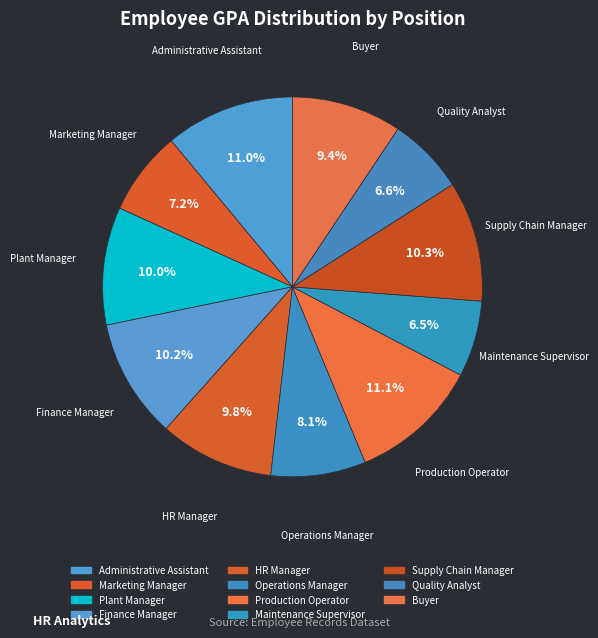

How many segments does this pie chart have?

11